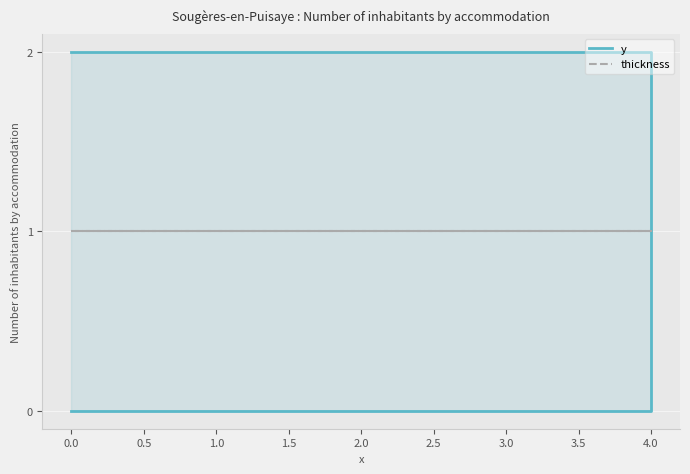

What is the difference between the highest and lowest values at 4.0?

1